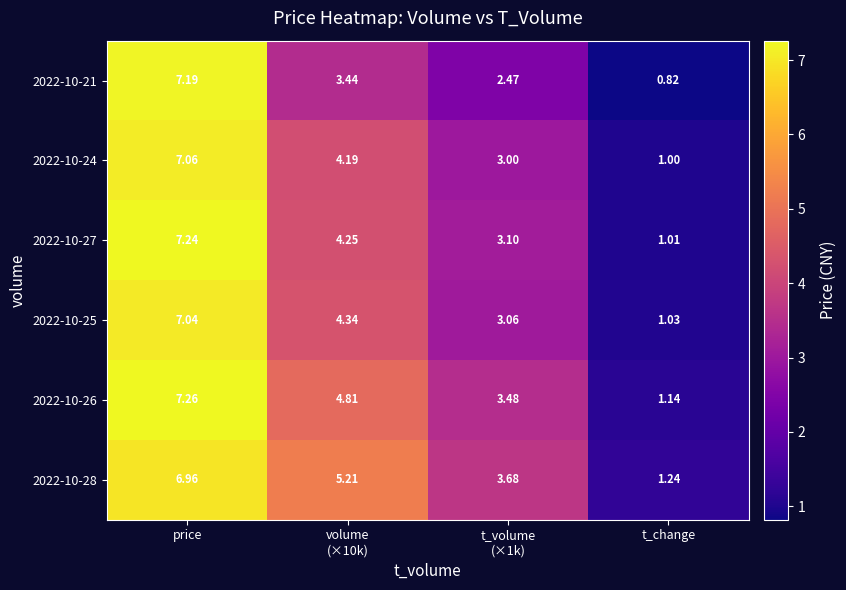

At which label does 2022-10-24 reach its minimum?

t_change